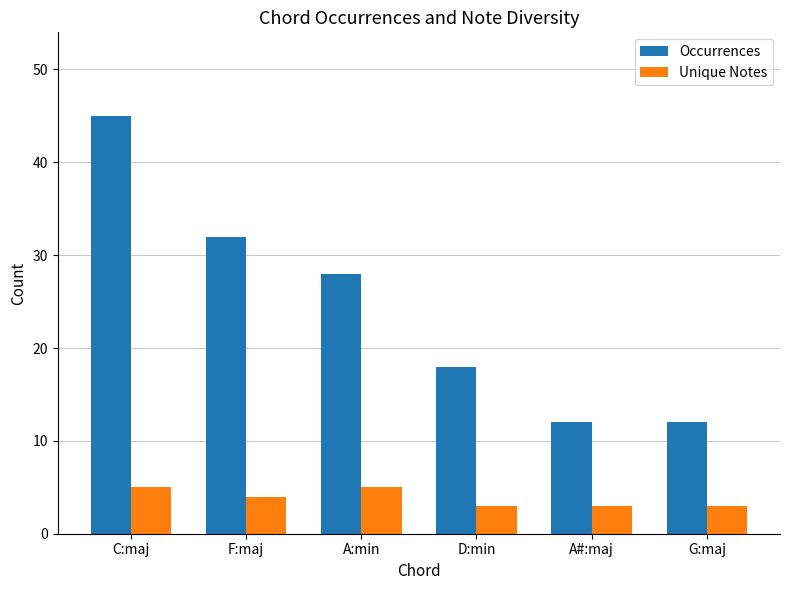

How many data points does each series have?

6